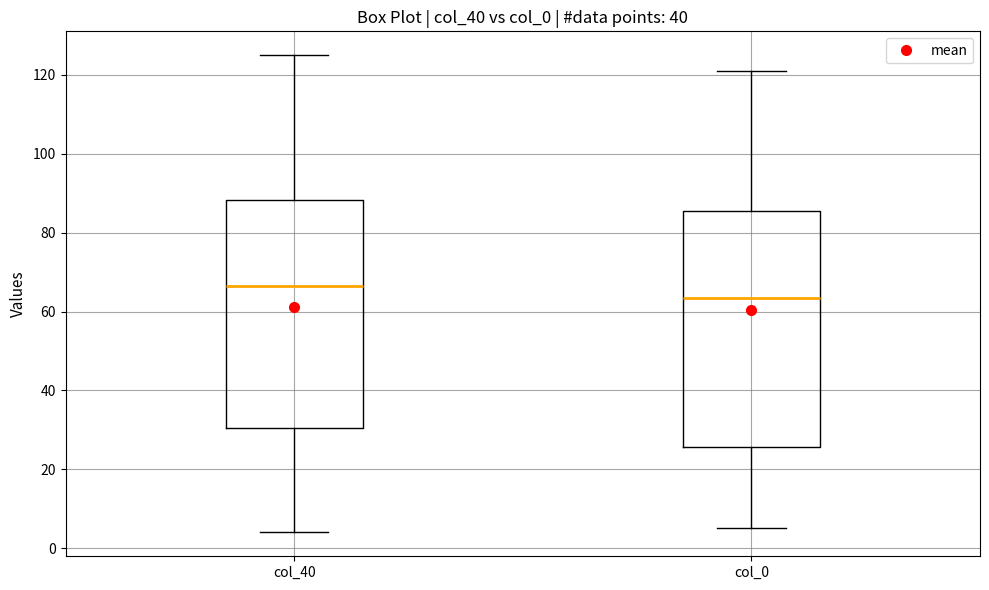

Reading left to right, read every box against the y-axis: the position of its median line, the range the box covers, and the ends of its whiskers. The values are not printed on the chart, so give them approximately, as read against the axis.

col_40: median 66, box 30 to 88, whiskers 4 to 126
col_0: median 64, box 26 to 86, whiskers 6 to 122